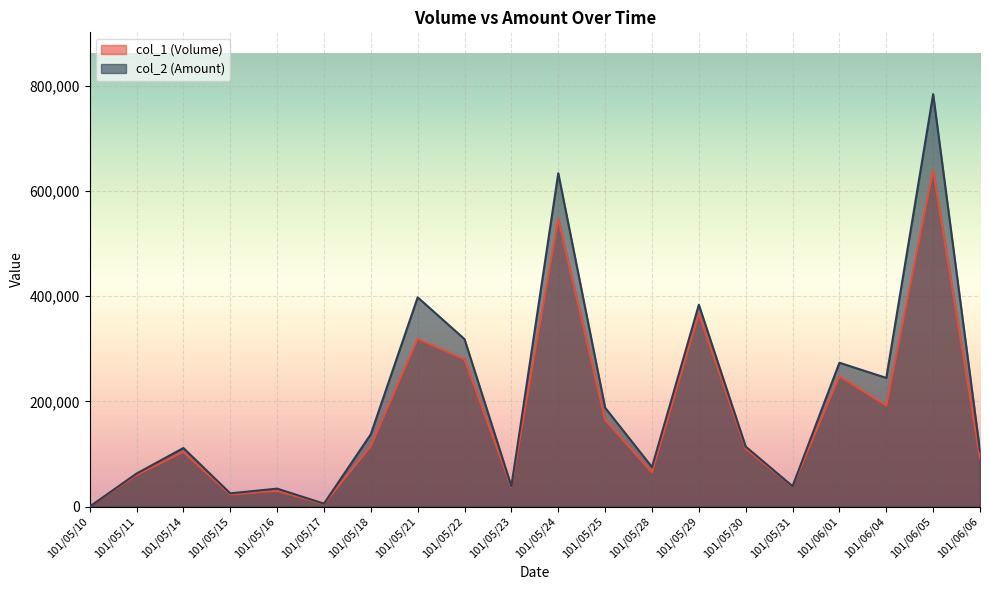

What is the label of the 6th point from the left?

101/05/17